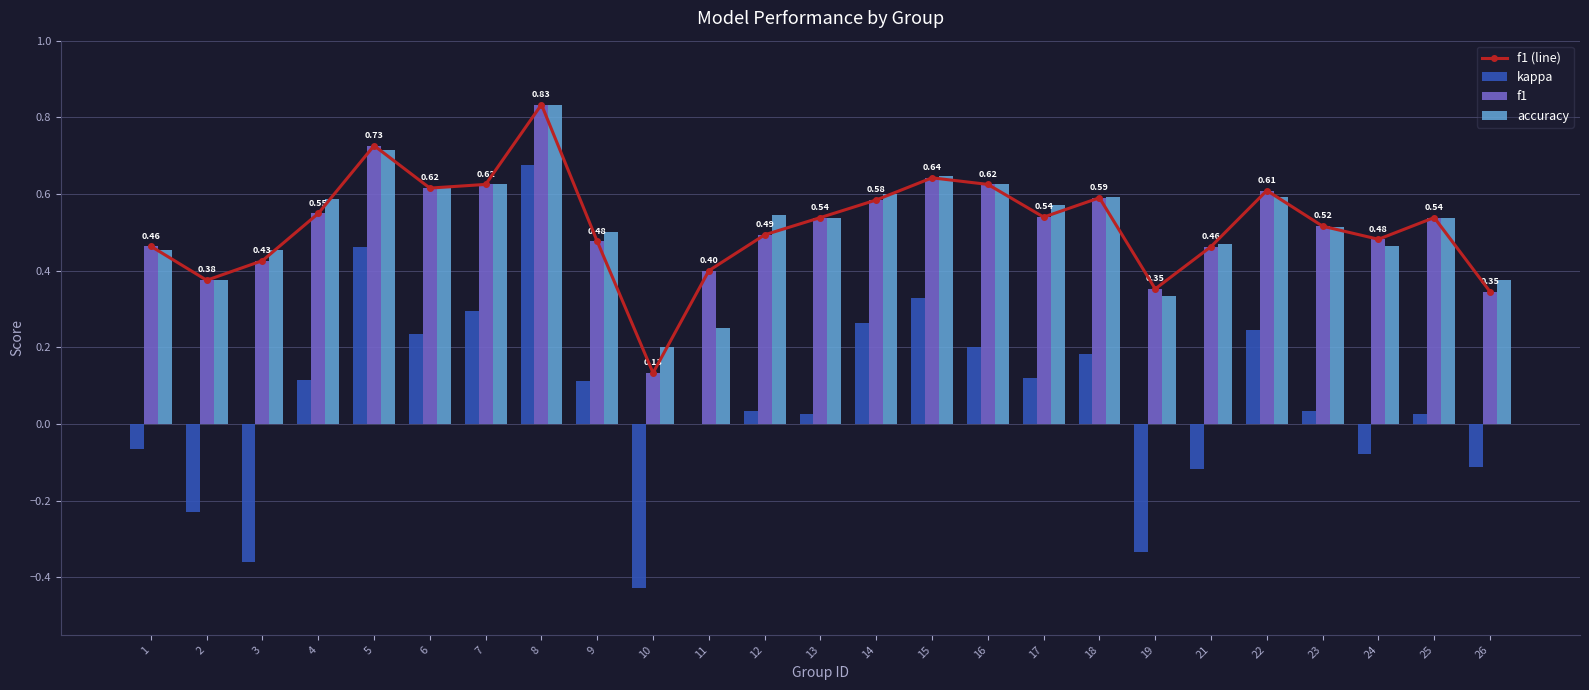

What is the maximum value for f1 (line)?

0.8